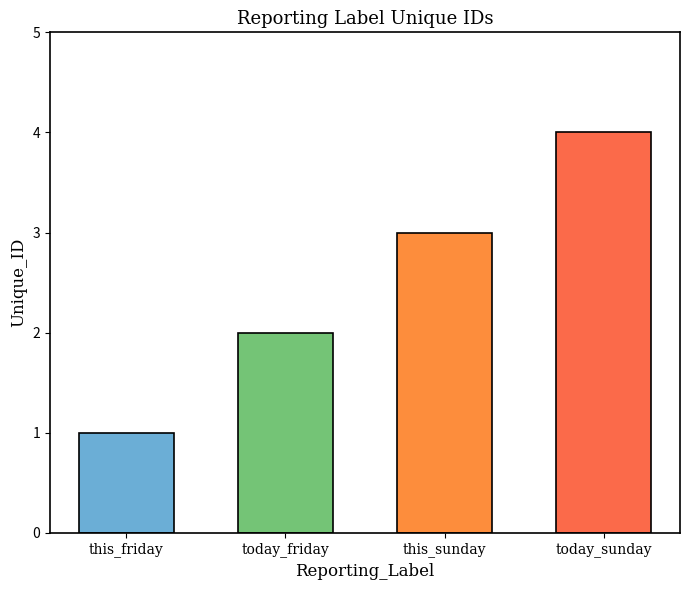

What is the difference between the maximum and second lowest values?

2